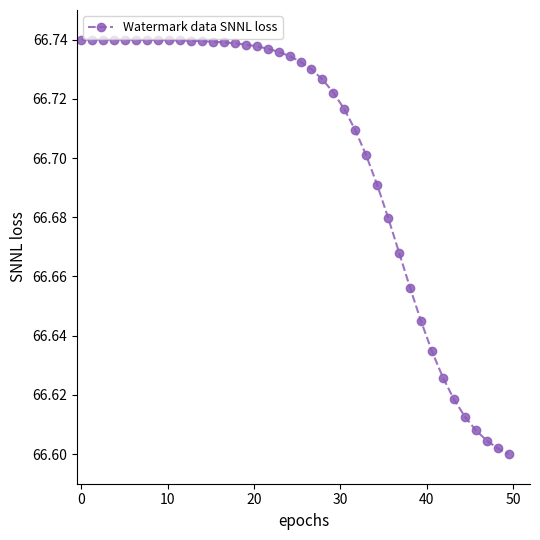

Does the chart display data point markers on the line(s)?

Yes